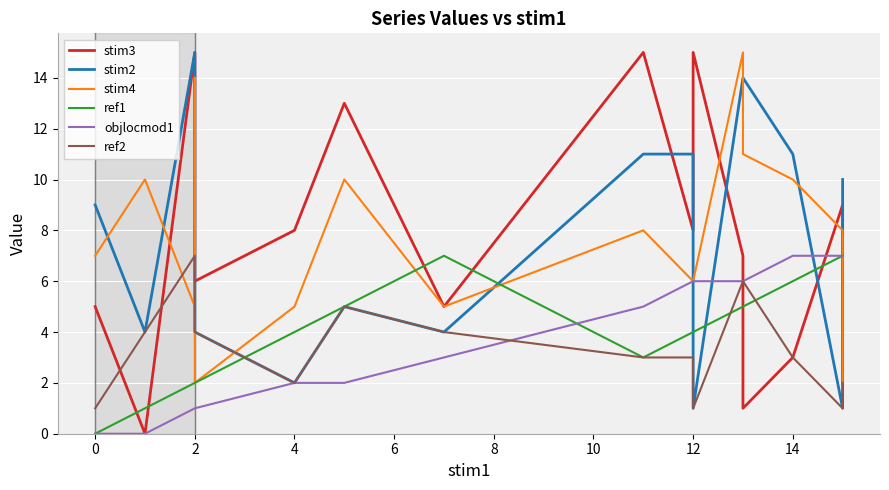

What is the minimum value for stim4?

2